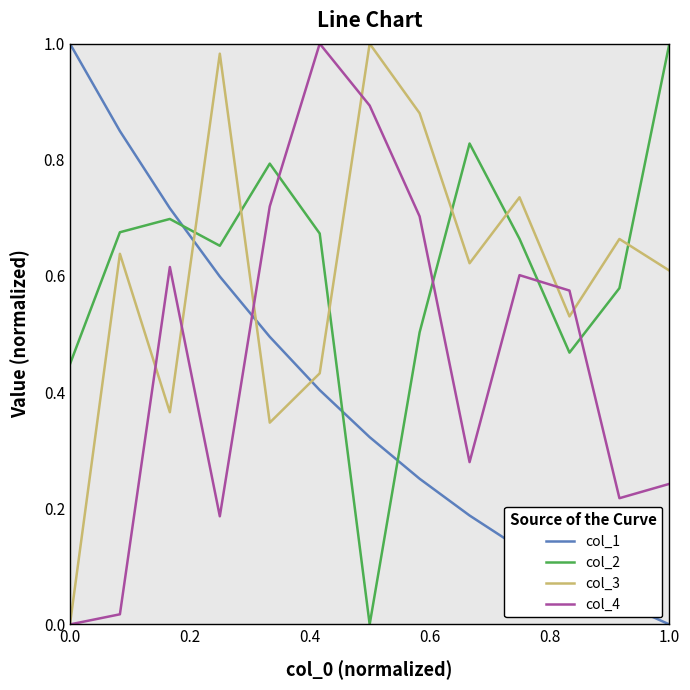

True or false: col_2 and col_1 intersect in this chart.

True